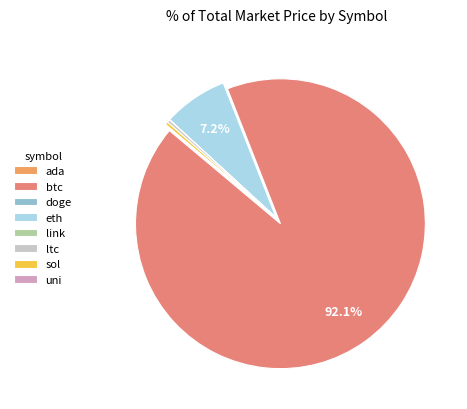

How many segments does this pie chart have?

8